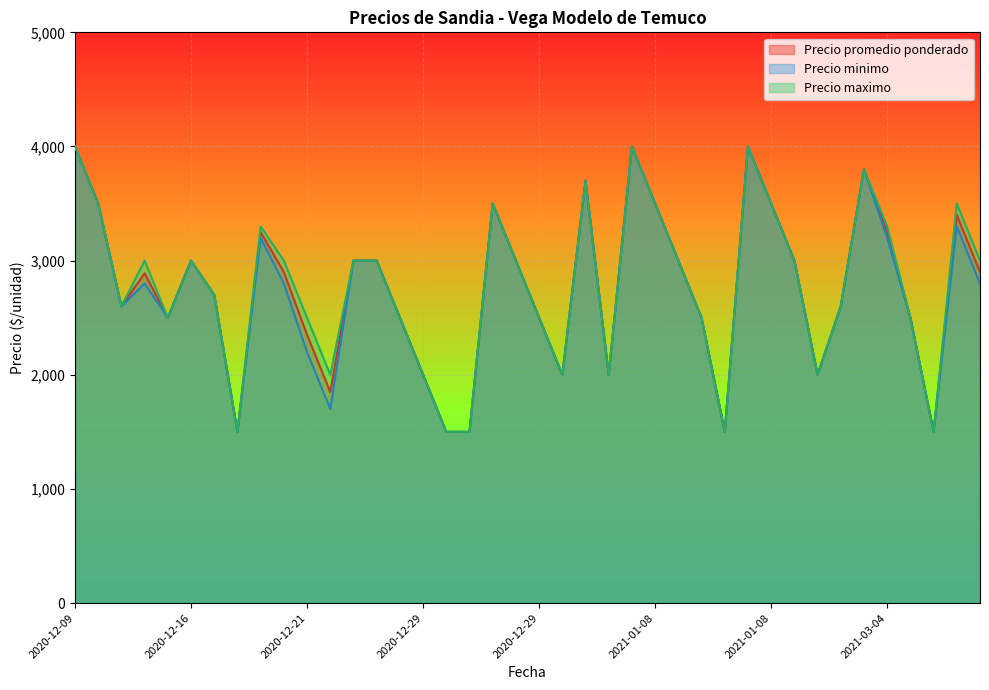

What are all the series names shown in the legend?

Precio promedio ponderado, Precio minimo, Precio maximo